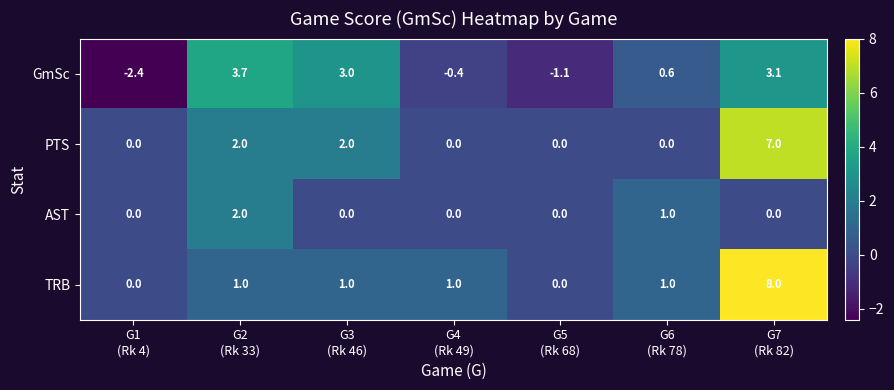

Reading right to left, list all the values displayed in this chart.

GmSc: 3.1	0.6	-1.1	-0.4	3.0	3.7	-2.4
PTS: 7.0	0.0	0.0	0.0	2.0	2.0	0.0
AST: 0.0	1.0	0.0	0.0	0.0	2.0	0.0
TRB: 8.0	1.0	0.0	1.0	1.0	1.0	0.0